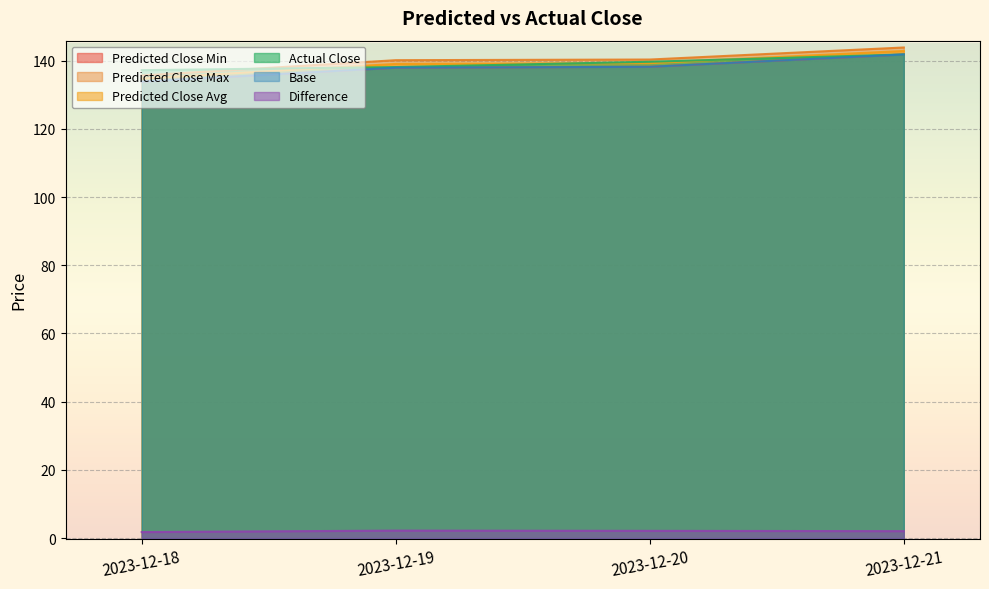

Which series has the widest spread of values?

Predicted Close Max